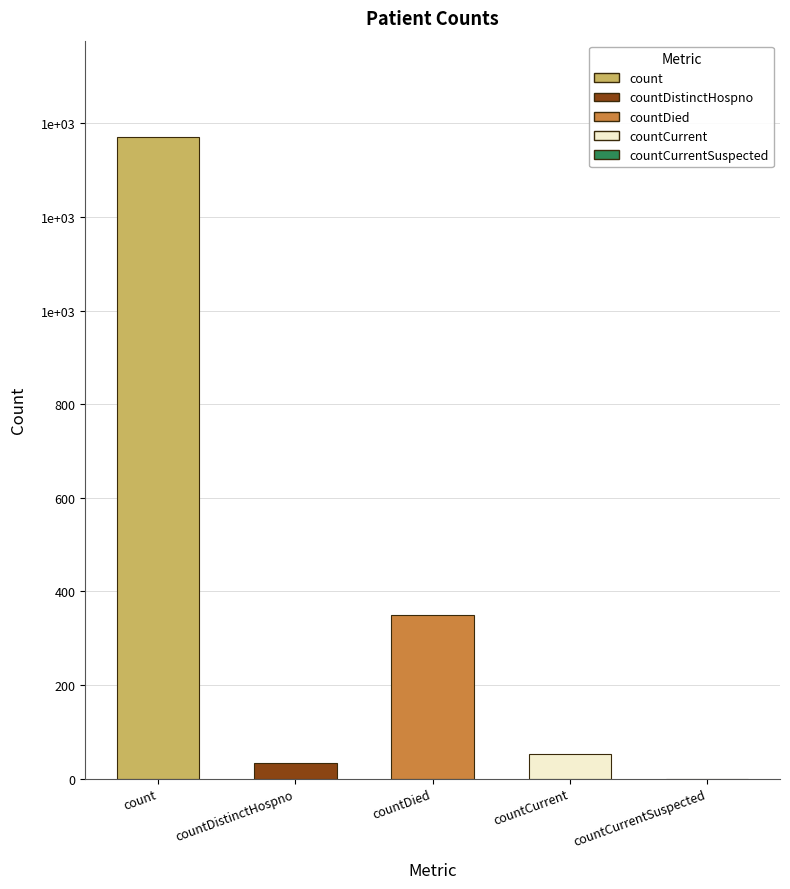

List the labels in order of value, largest first.

count, countDied, countCurrent, countDistinctHospno, countCurrentSuspected